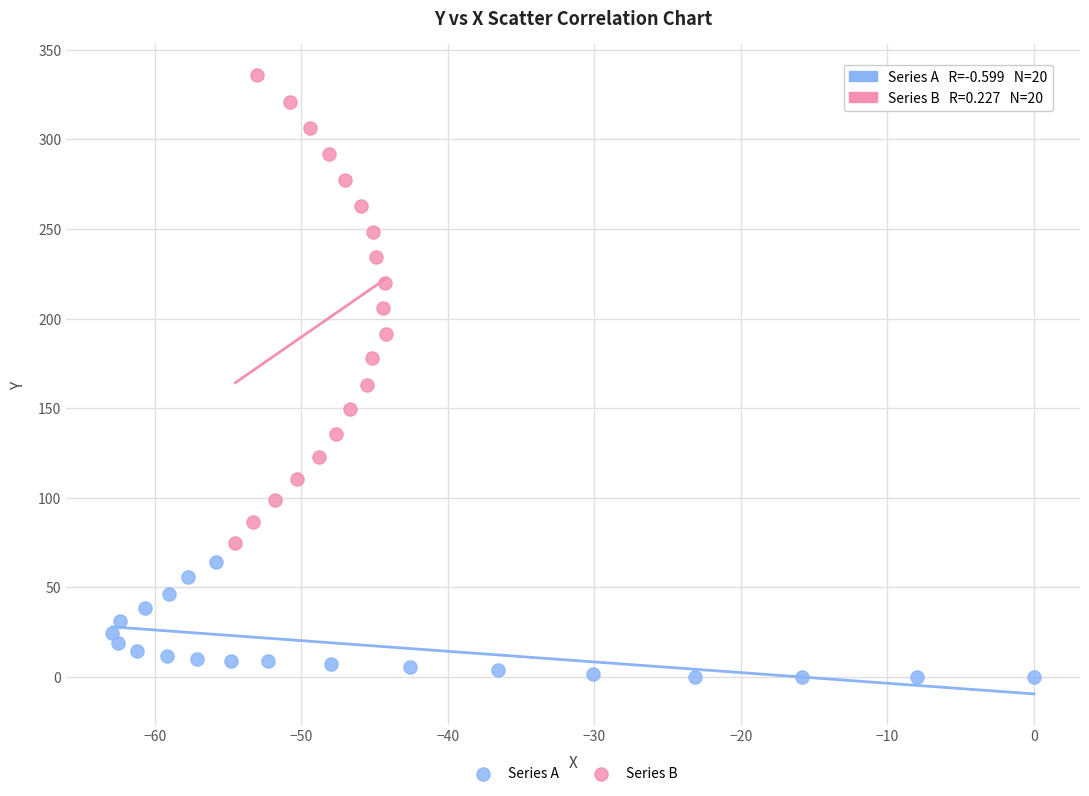

Which series reaches the maximum Y coordinate?

Series B